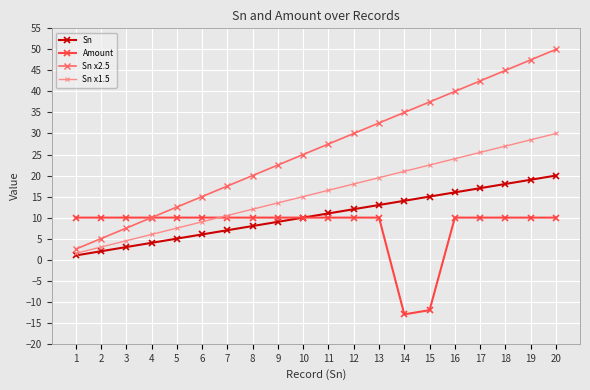

How many data points does each series have?

20